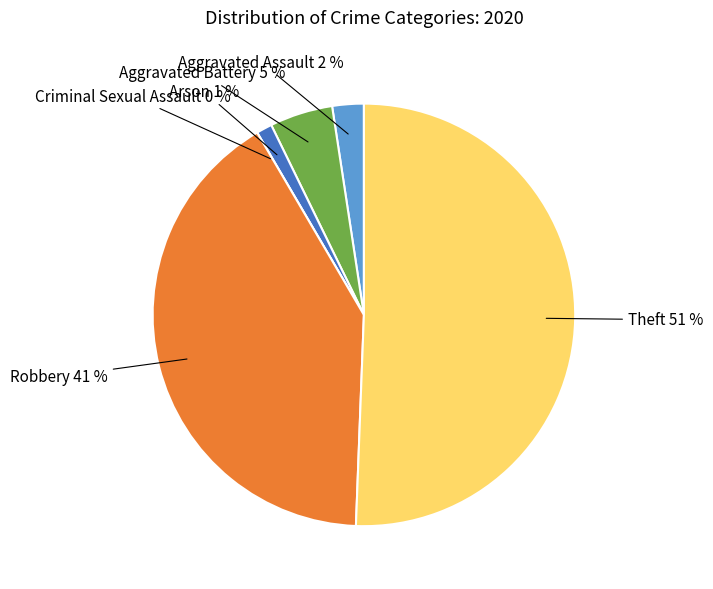

What is the largest slice in the pie chart?

Theft